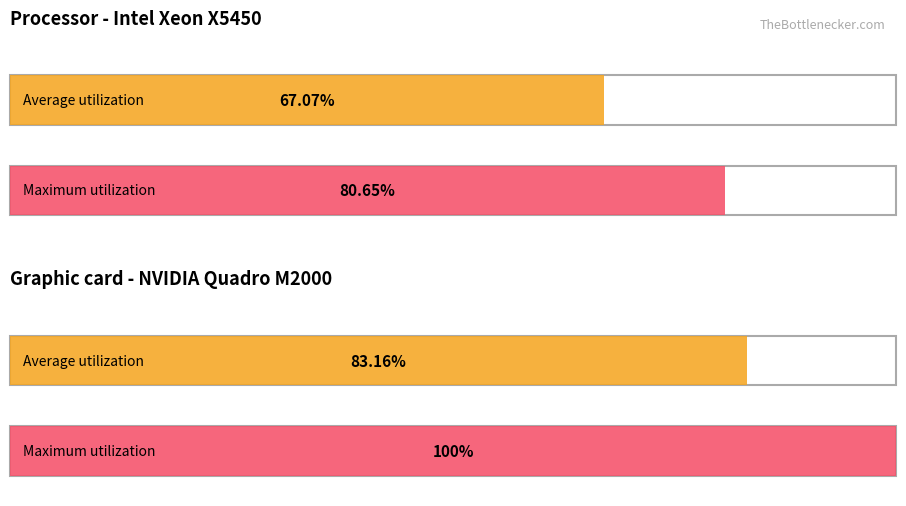

Does the chart contain any negative values?

No